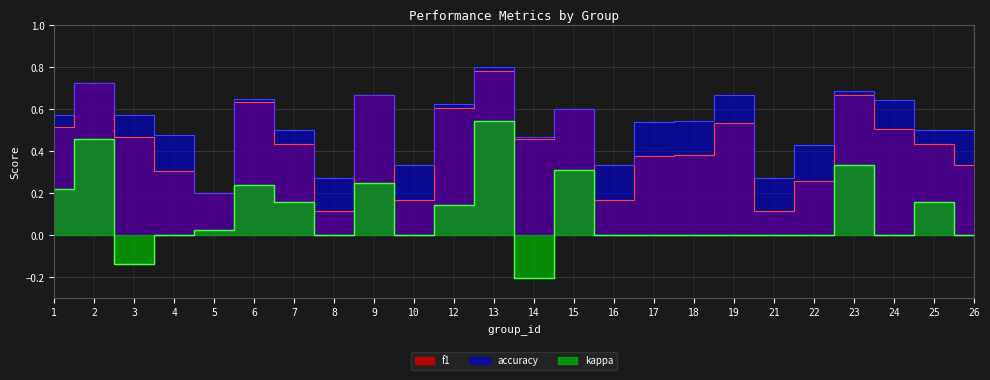

Is it true that kappa equals 0.2 at 19?

False